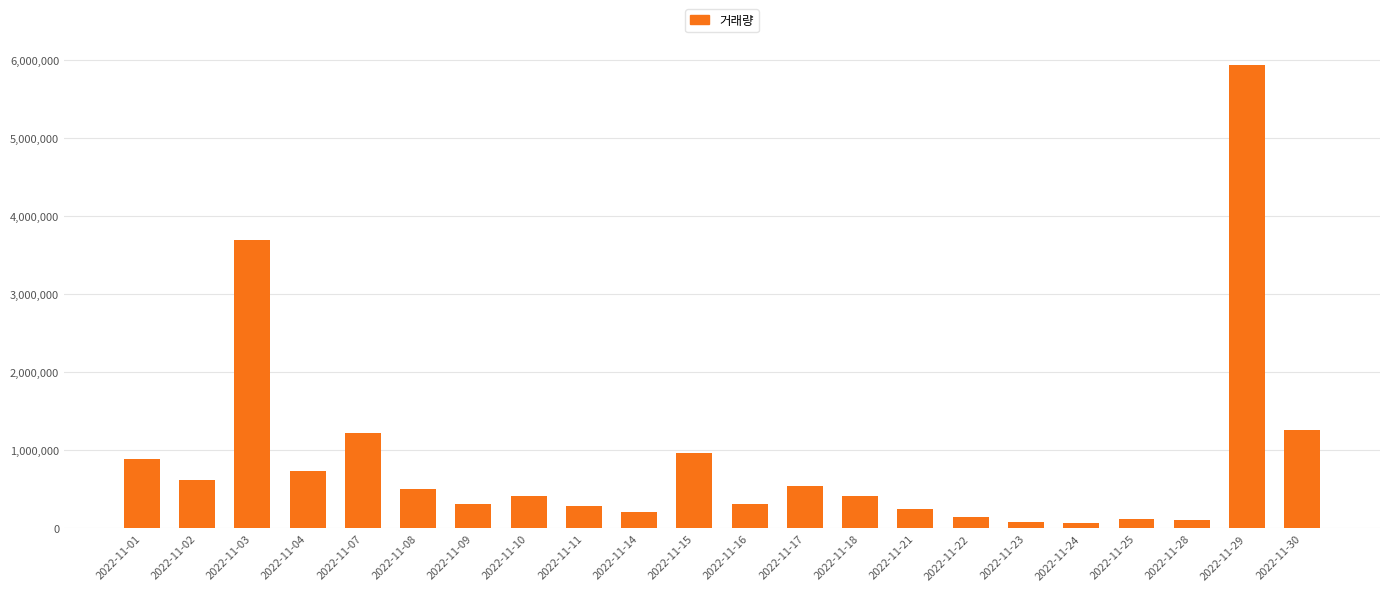

How many bars are there in total?

22